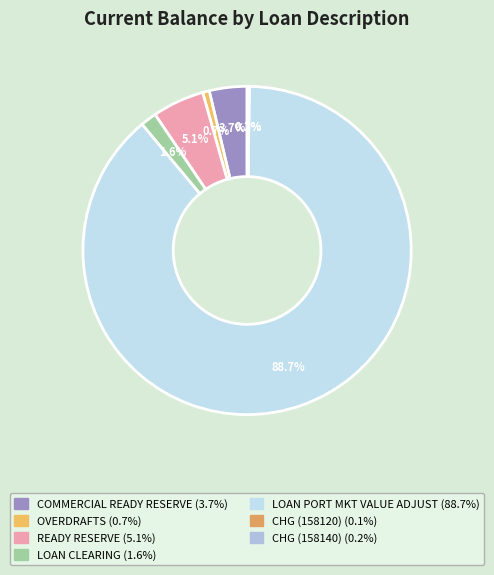

What is the largest slice in the pie chart?

LOAN PORT MKT VALUE ADJUST